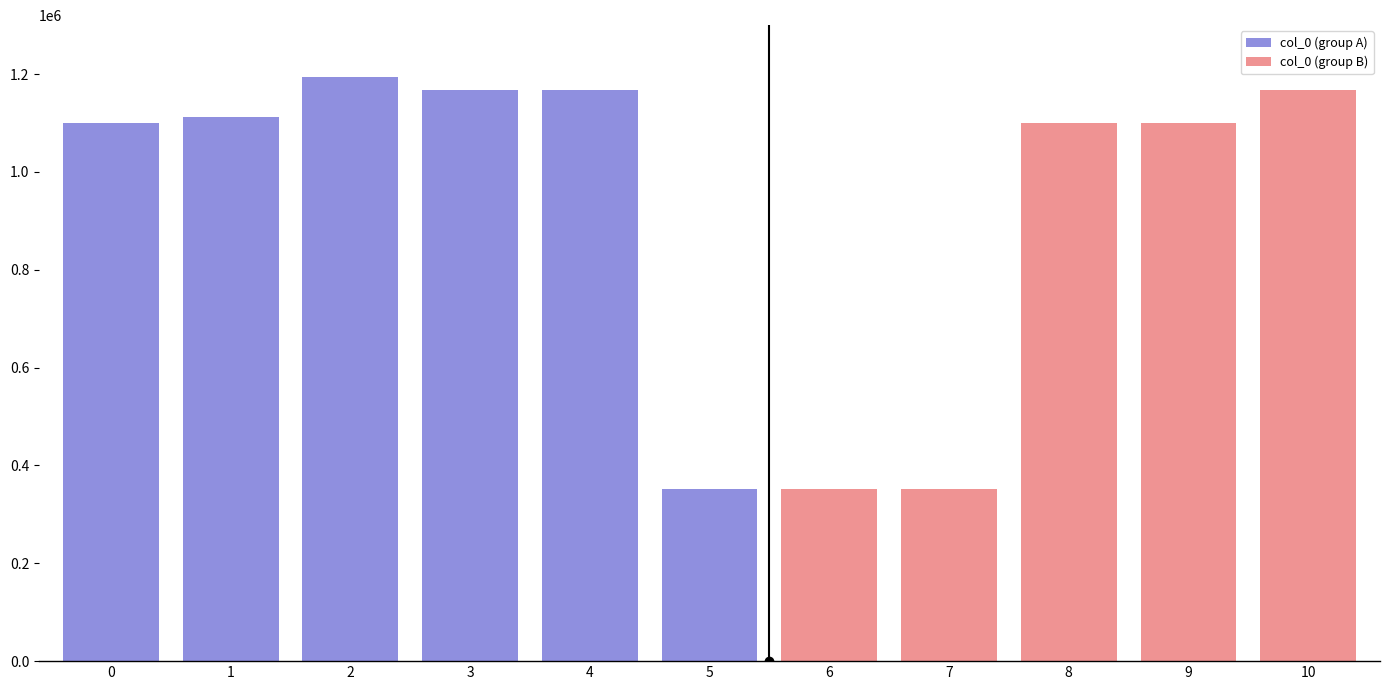

The chart shows a value of 494813 at 题等慈寺后经略潘德鄜旧居三绝. True or false?

False